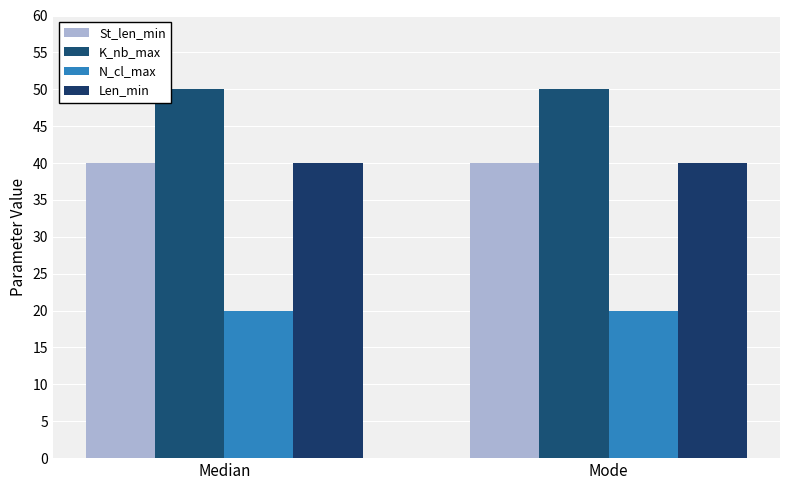

Are the bars grouped side by side (vs. stacked)?

Yes